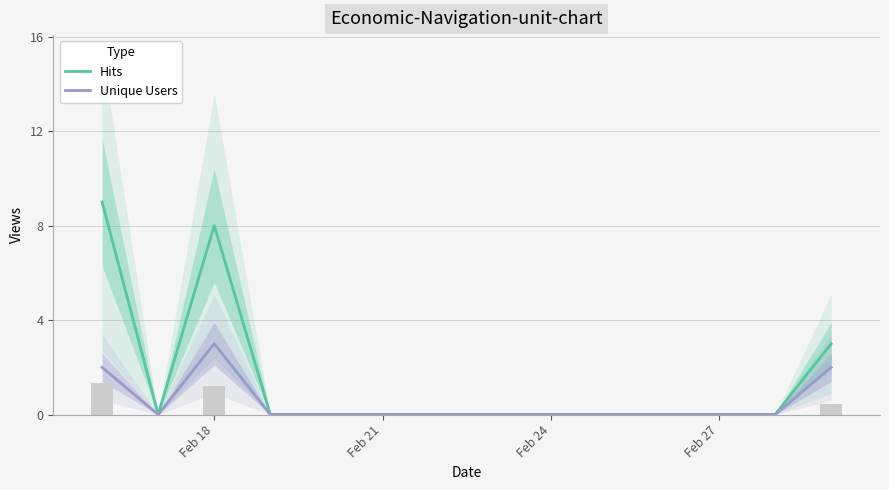

How many data points does each series have?

14